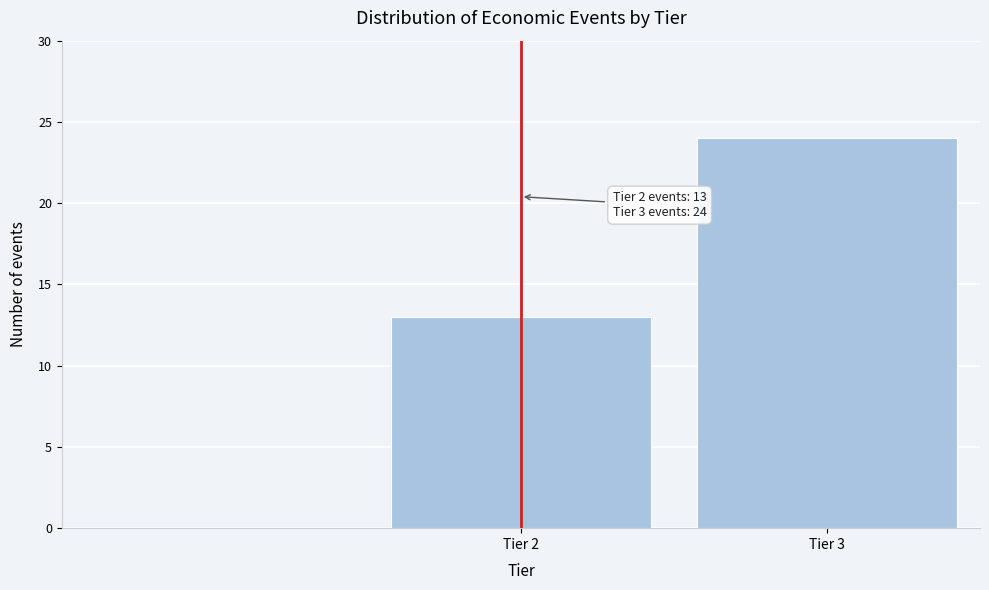

Reading left to right, what are all the values shown in this chart?

13	24